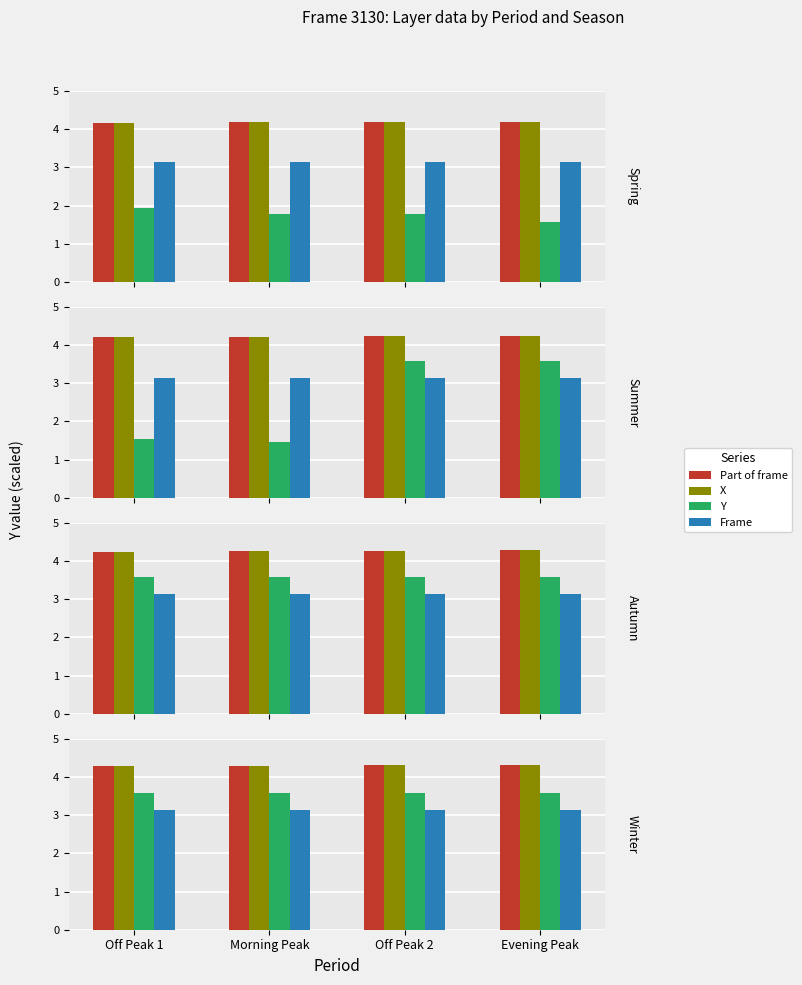

How many groups of bars are there?

4